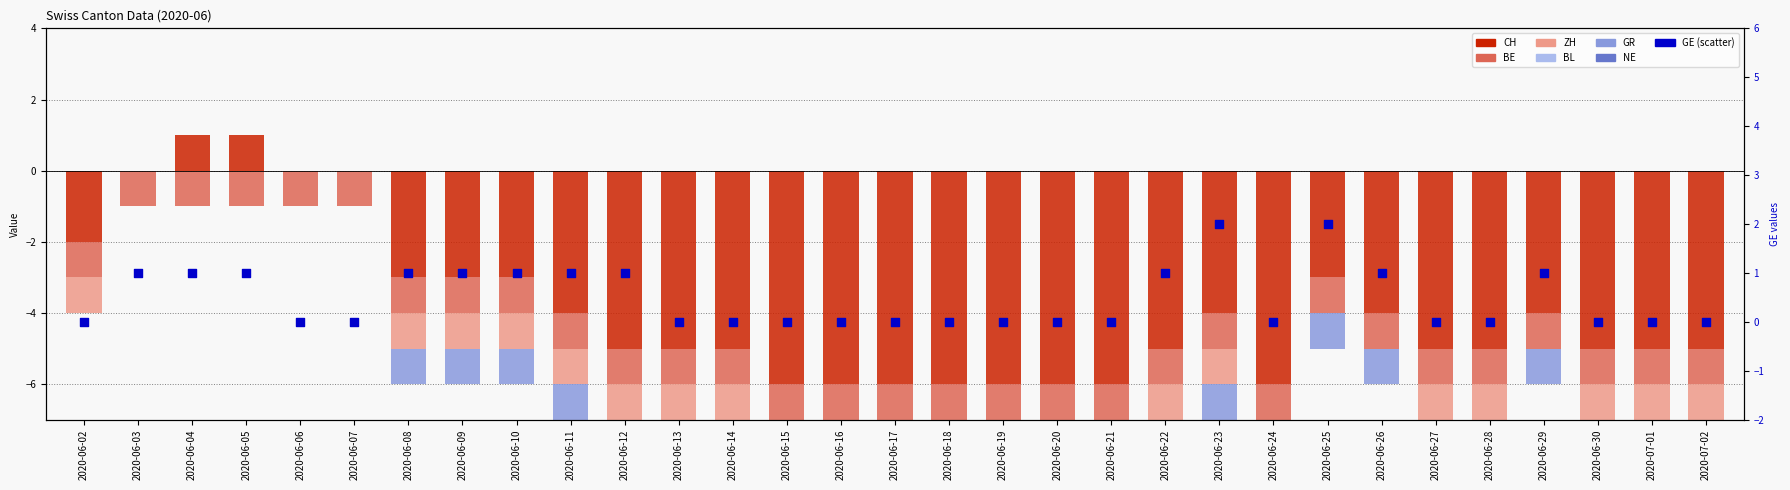

Which series reaches the maximum Y coordinate?

CH